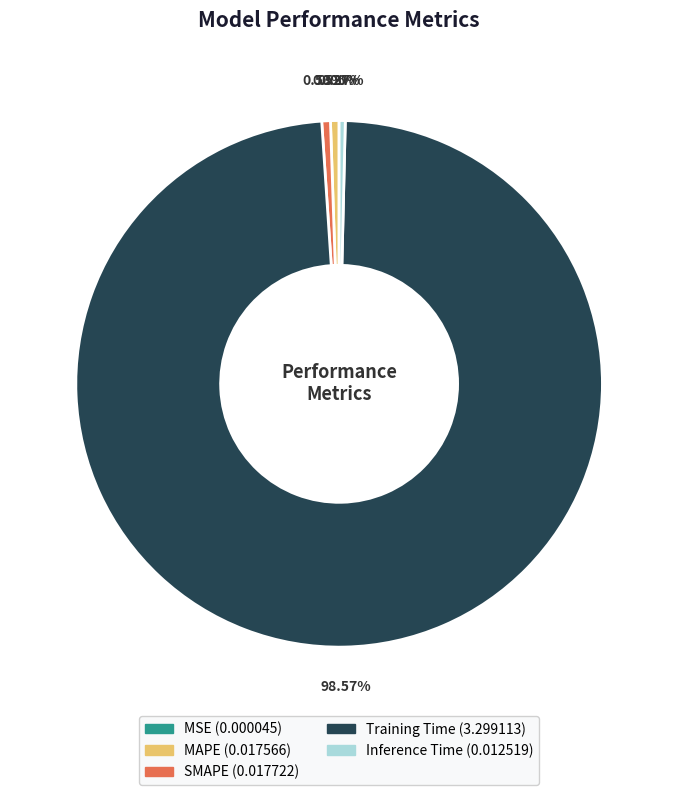

What is the largest slice in the pie chart?

Training Time